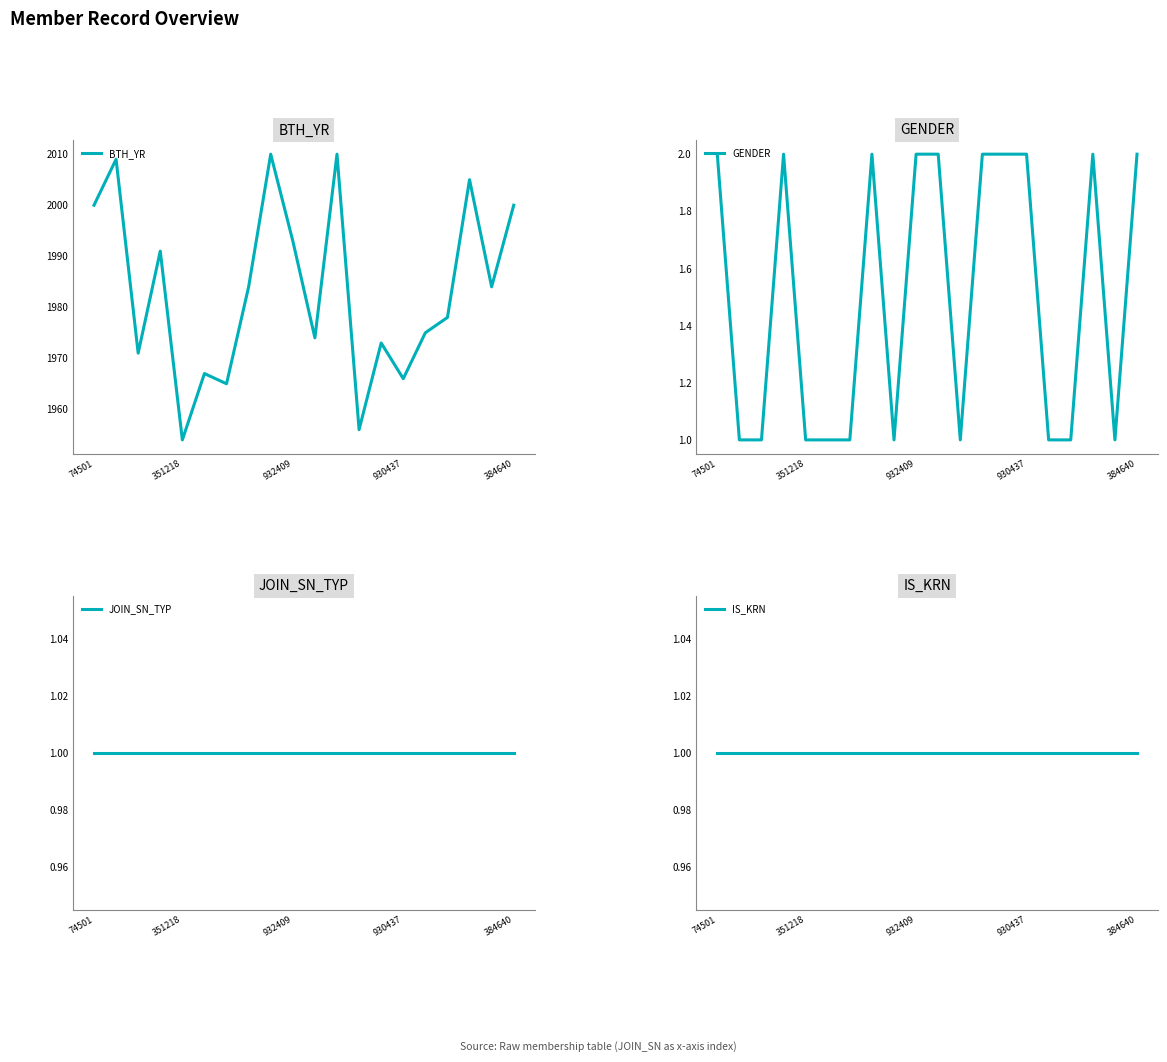

How many data points in BTH_YR are less than 1984?

10